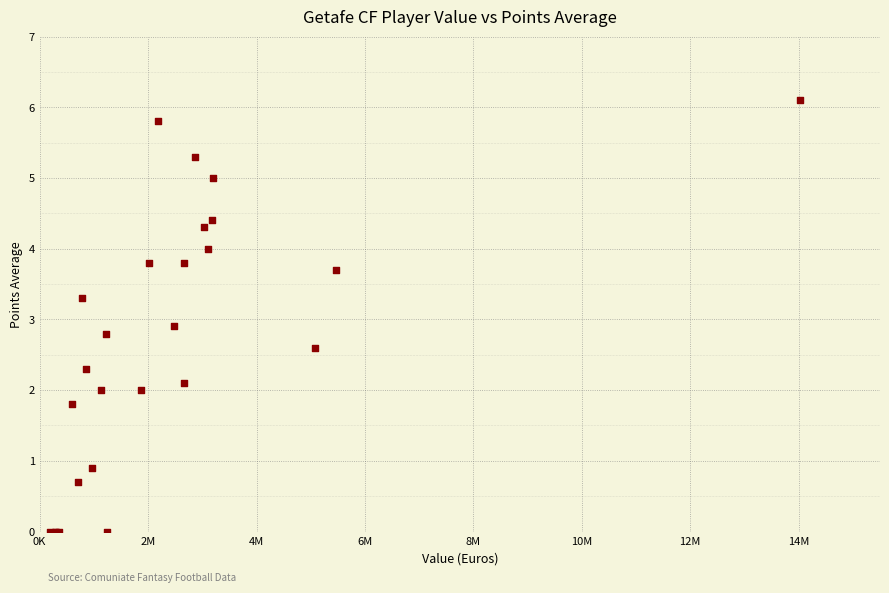

What Y value in the scatter plot is closest to 3?

2.9